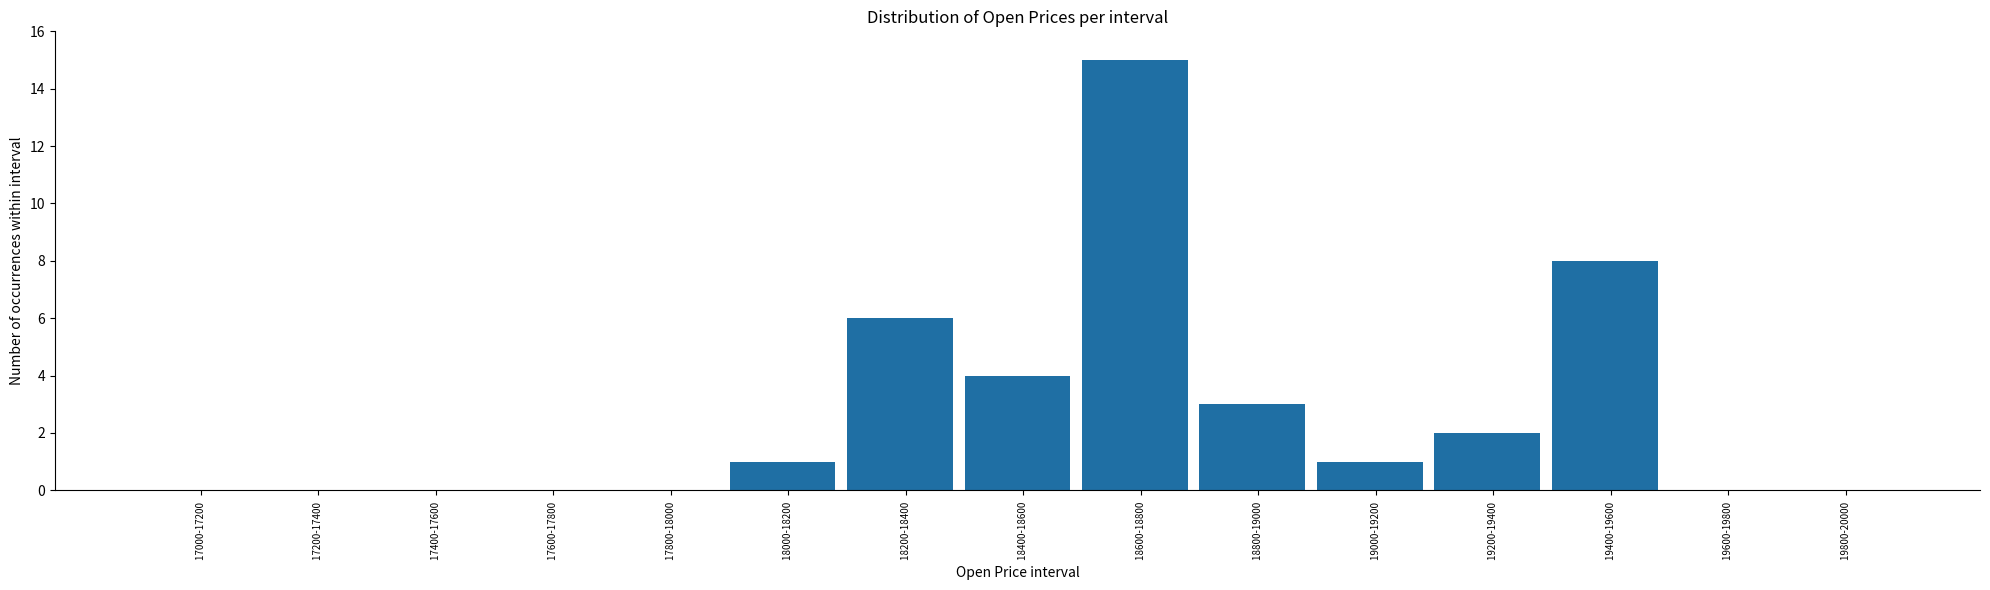

Reading left to right, transcribe all the data shown in this chart.

17000-17200 =0	17200-17400 =0	17400-17600 =0	17600-17800 =0	17800-18000 =0	18000-18200 =1	18200-18400 =6	18400-18600 =4	18600-18800 =15	18800-19000 =3	19000-19200 =1	19200-19400 =2	19400-19600 =8	19600-19800 =0	19800-20000 =0